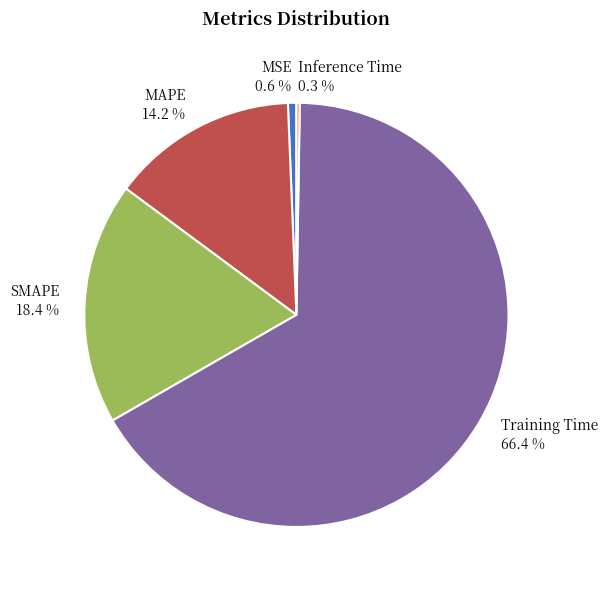

To the nearest percent, what is the average slice percentage?

20%